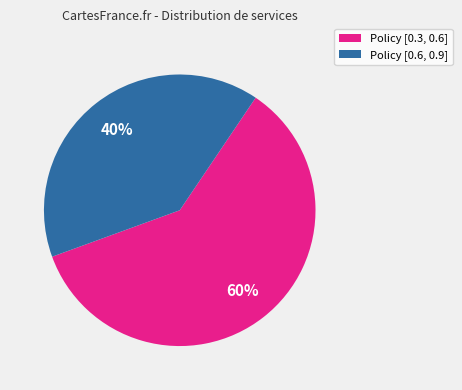

To the nearest percent, what is the difference between the largest and smallest slice percentages?

20%